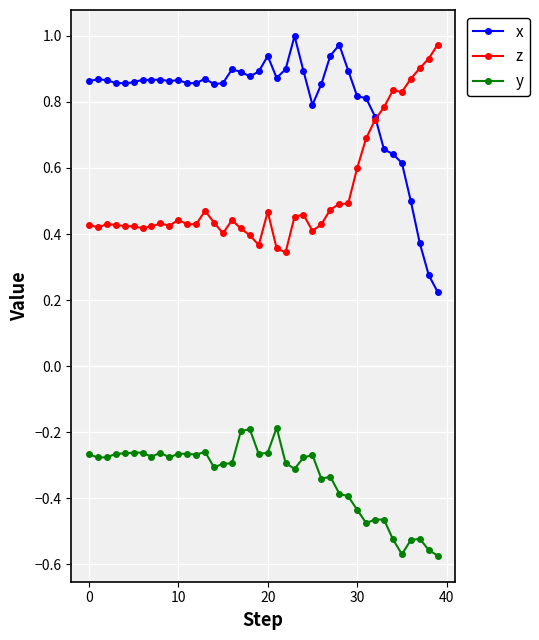

Count the number of categories in the chart.

40